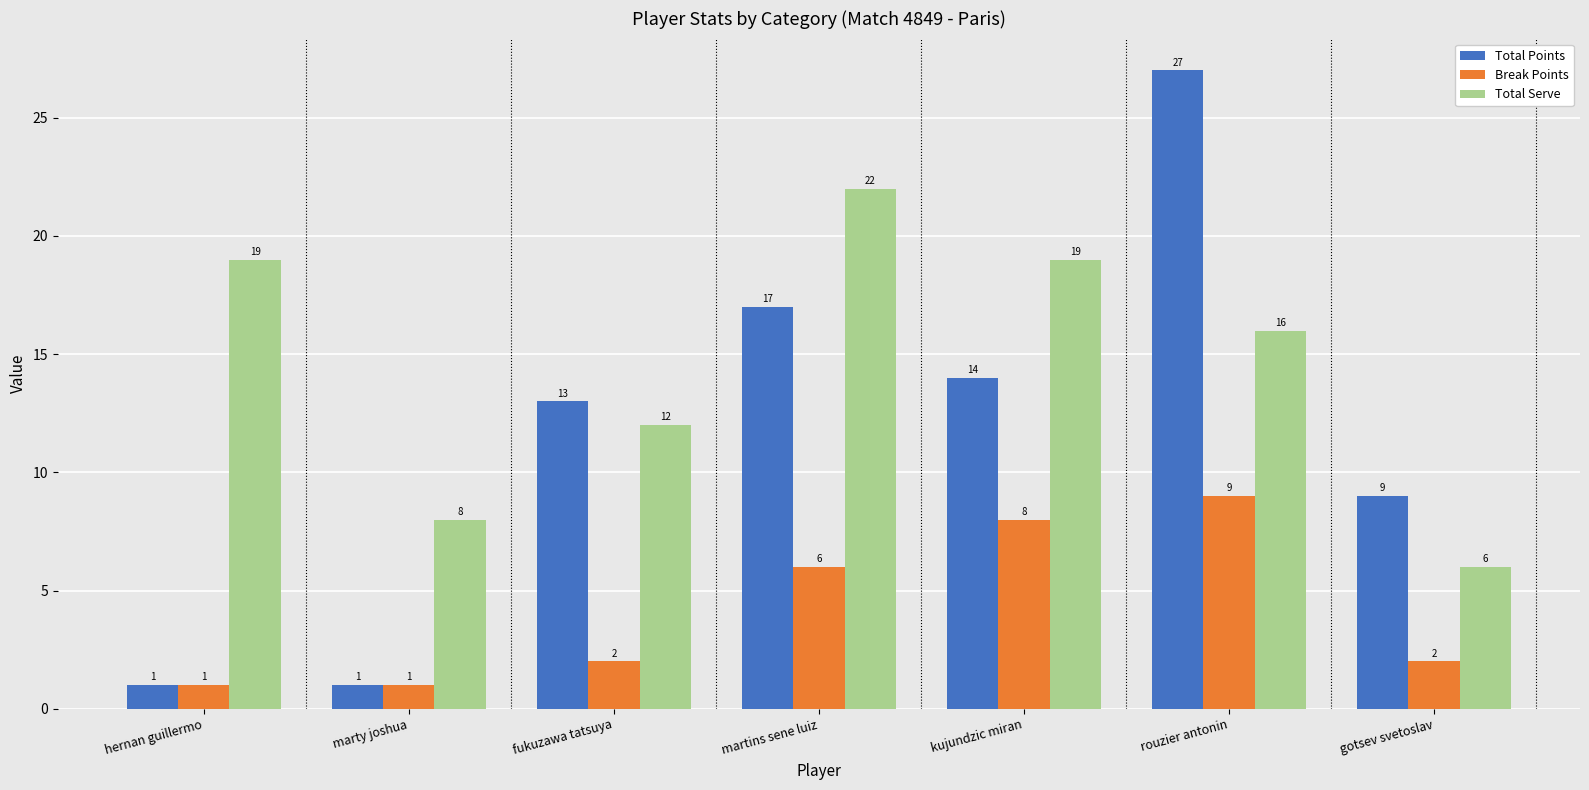

What is the difference between the second highest and second lowest values in the Total Points series?

16